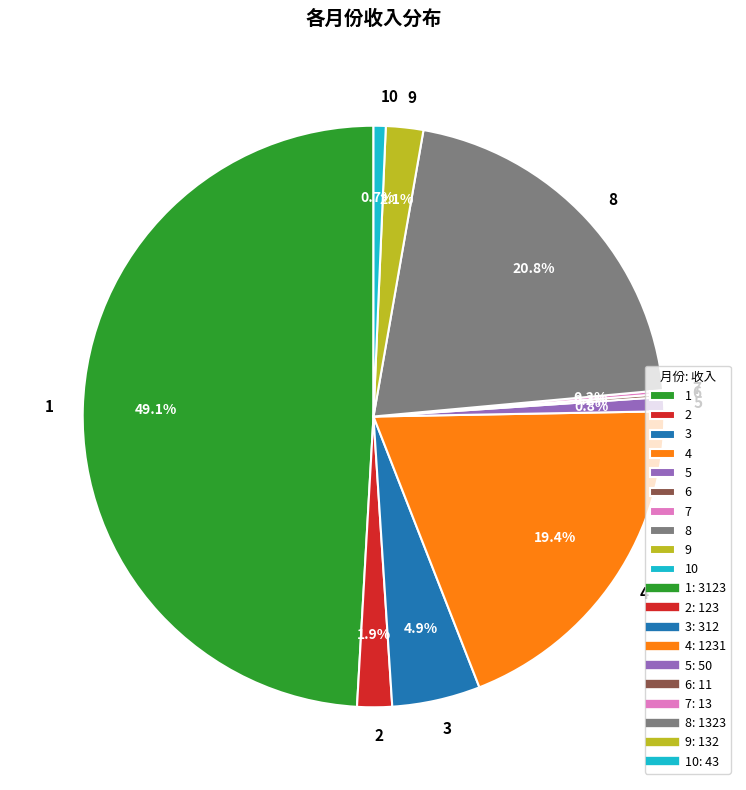

The 10 slice represents 1% of the pie. True or false?

True